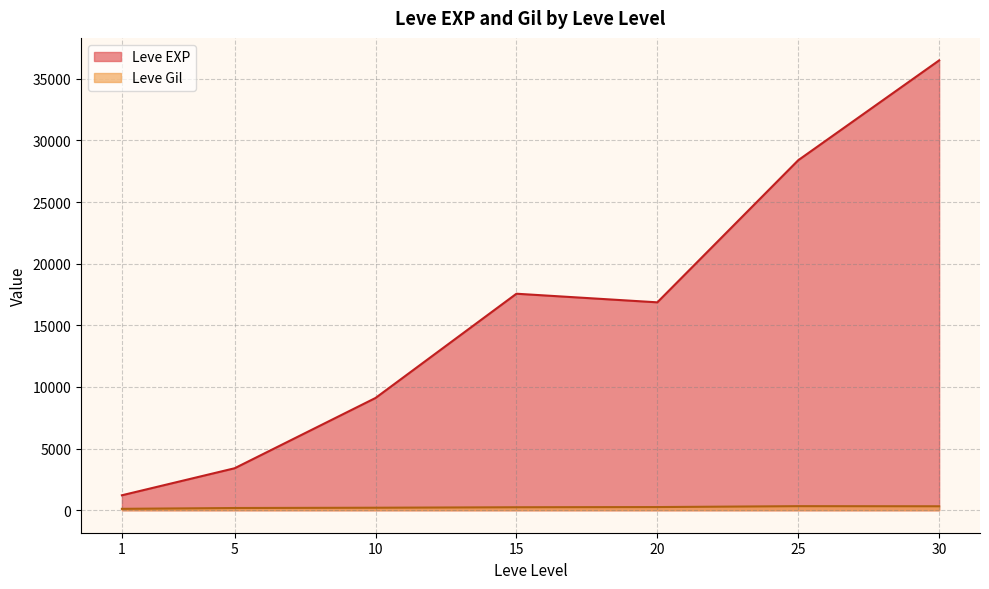

Does the chart display data point markers on the line(s)?

No